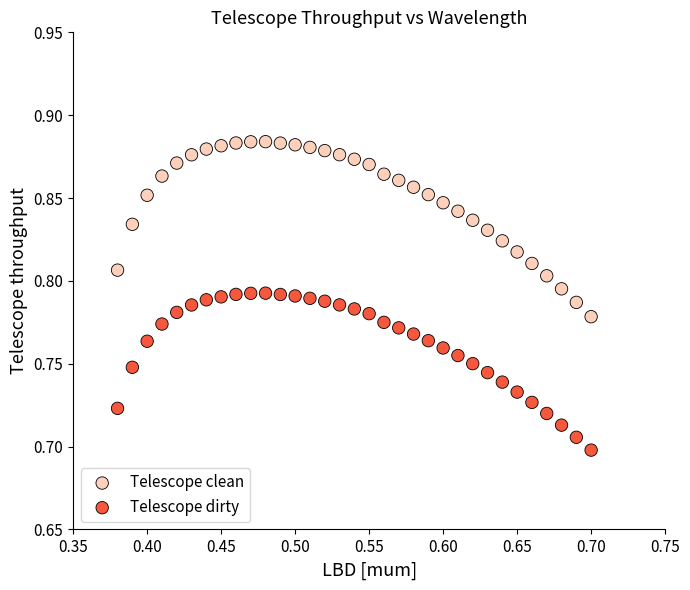

Which series reaches the minimum Y coordinate?

Telescope dirty